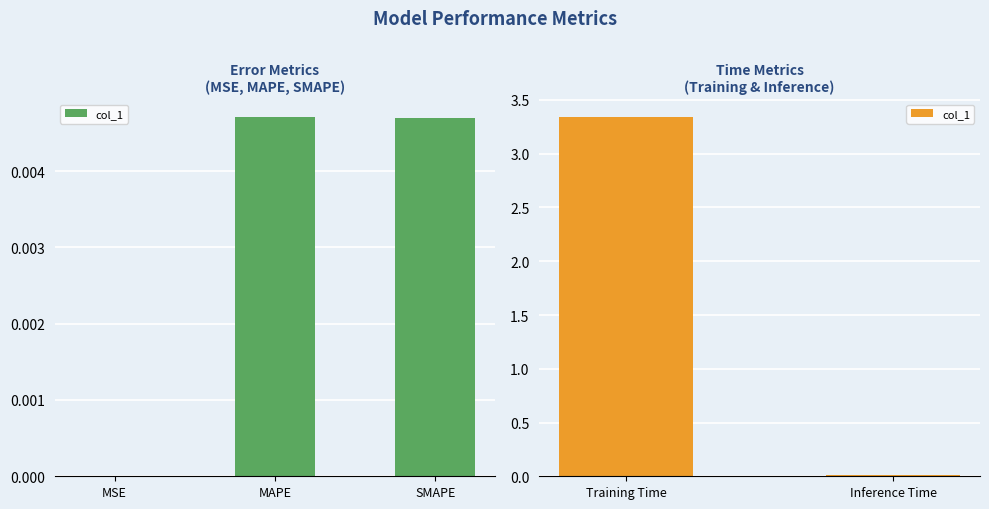

How many data points are less than 3?

1